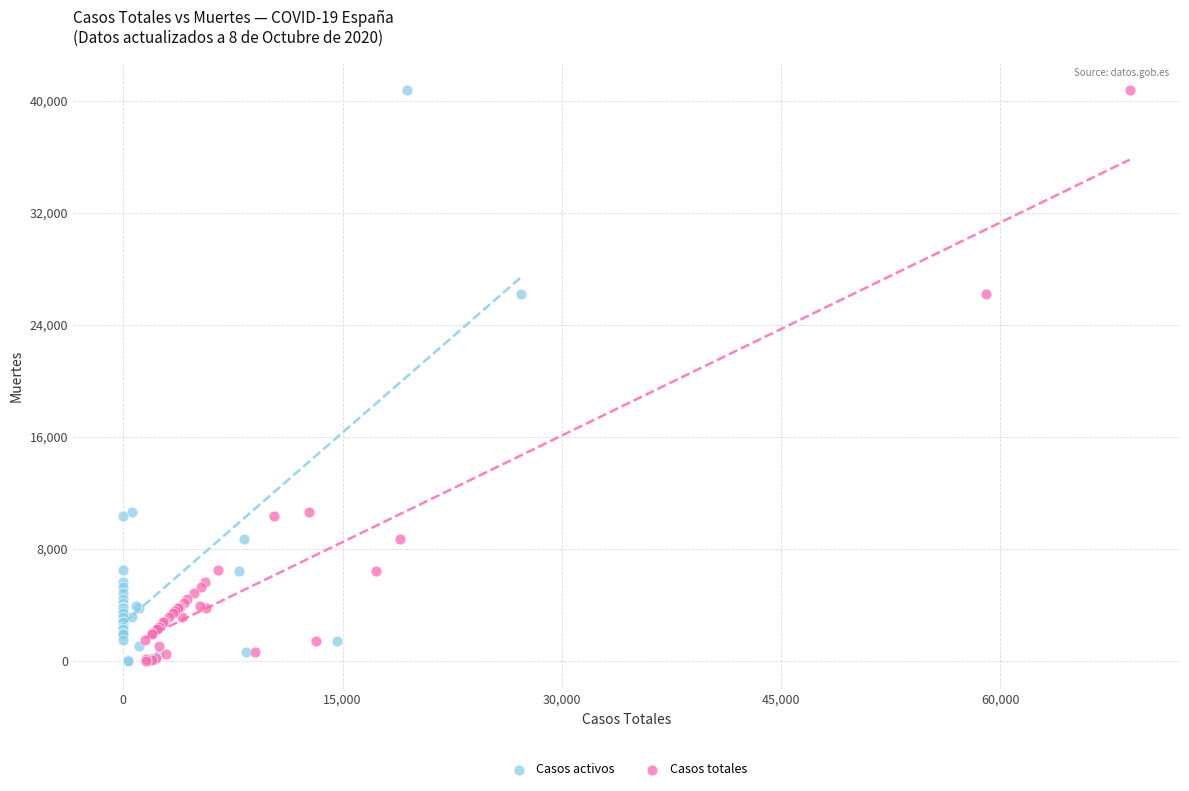

What are all the series names shown in the legend?

Casos activos, Casos totales